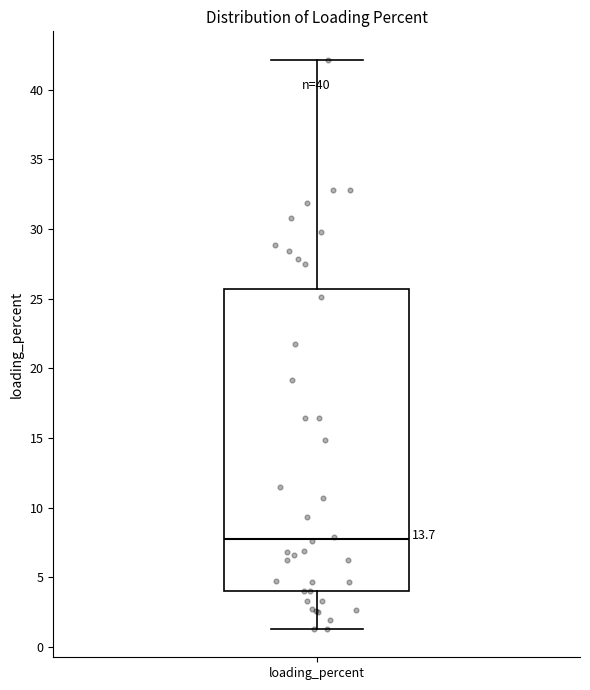

Where does the lower whisker of the box for loading_percent end on the y-axis? The values are not printed on the chart, so give them approximately, as read against the axis.

1.5